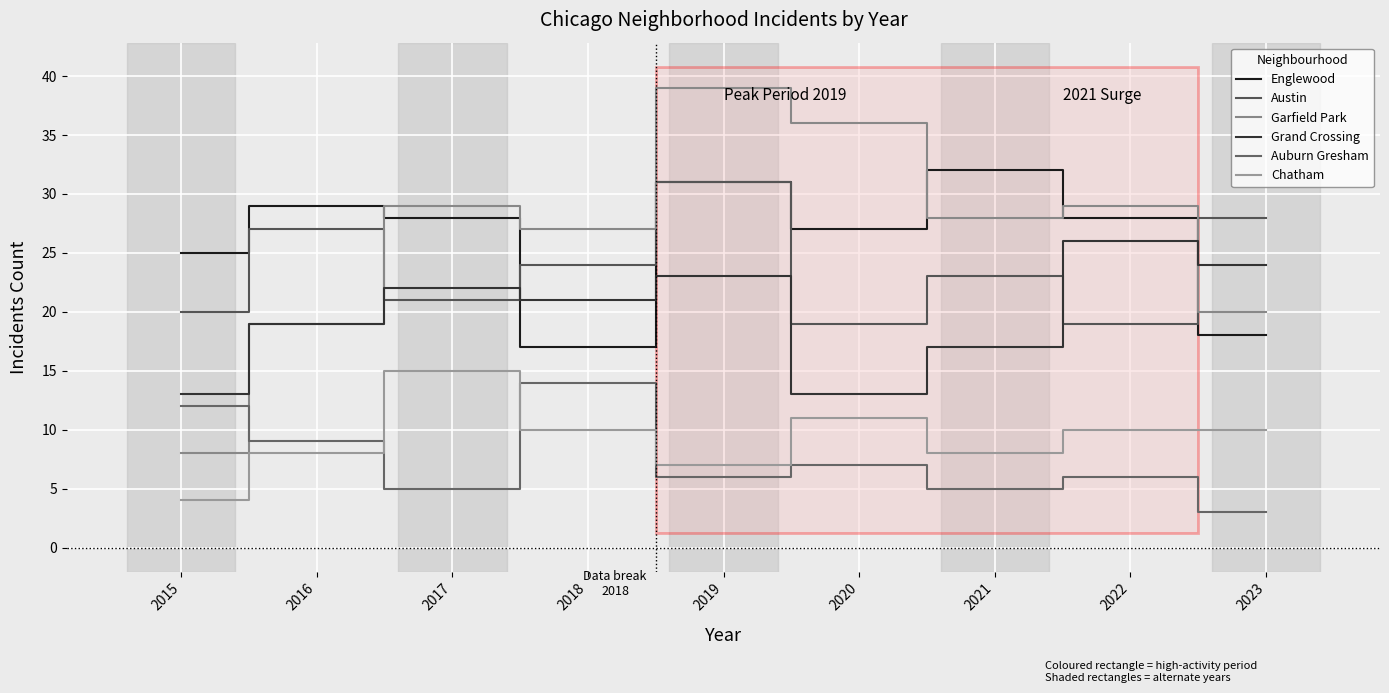

True or false: Garfield Park and Englewood intersect in this chart.

True